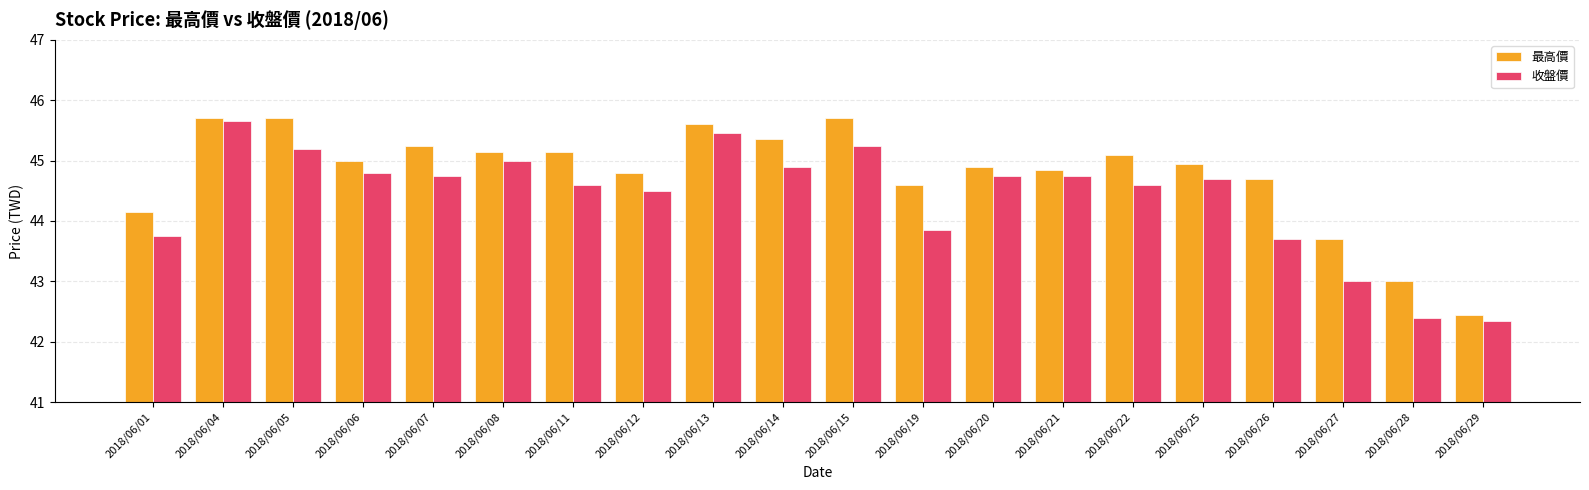

List the series in order of their peak value, highest first.

最高價, 收盤價